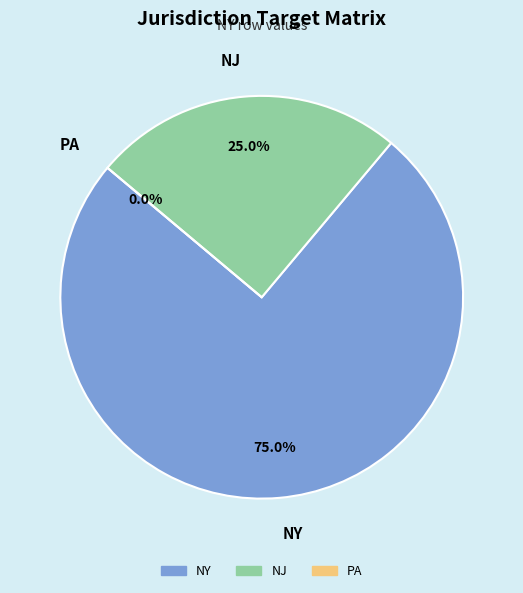

To the nearest percent, what percentage of the pie is NJ?

25%